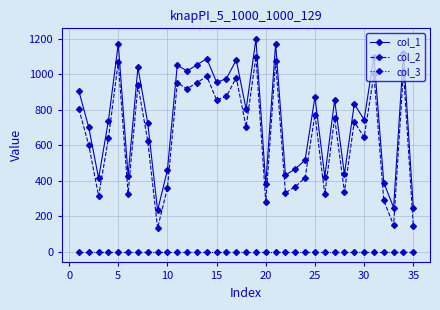

What is the difference between the second highest and minimum values in the col_2 series?

939